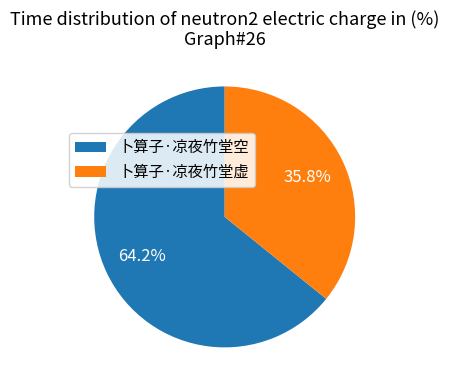

To the nearest percent, what is the difference between the 卜算子·凉夜竹堂空 and 卜算子·凉夜竹堂虚 slice percentages?

28%